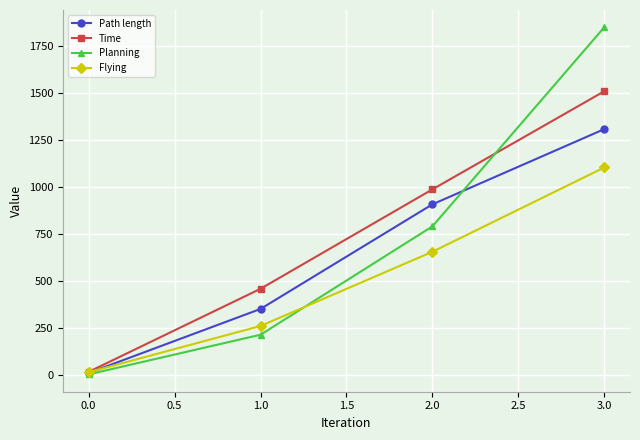

True or false: Flying and Planning intersect in this chart.

True